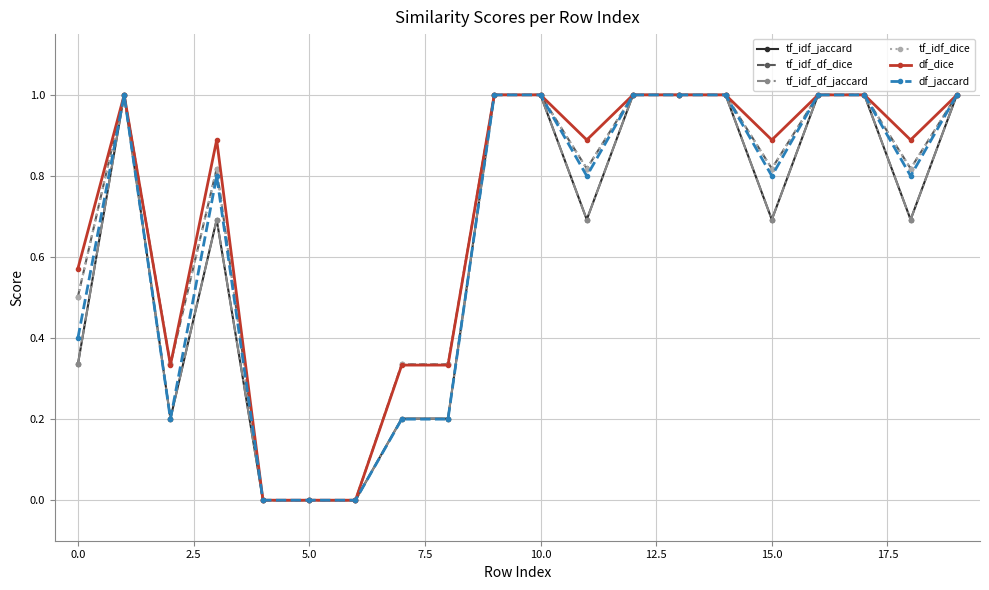

What is the sum of all tf_idf_dice values?

13.8